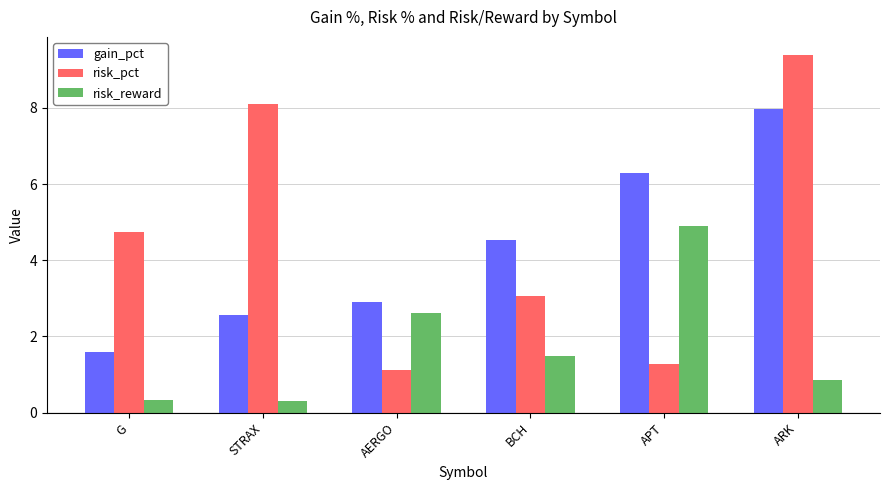

How many data points in risk_reward are less than 1?

3